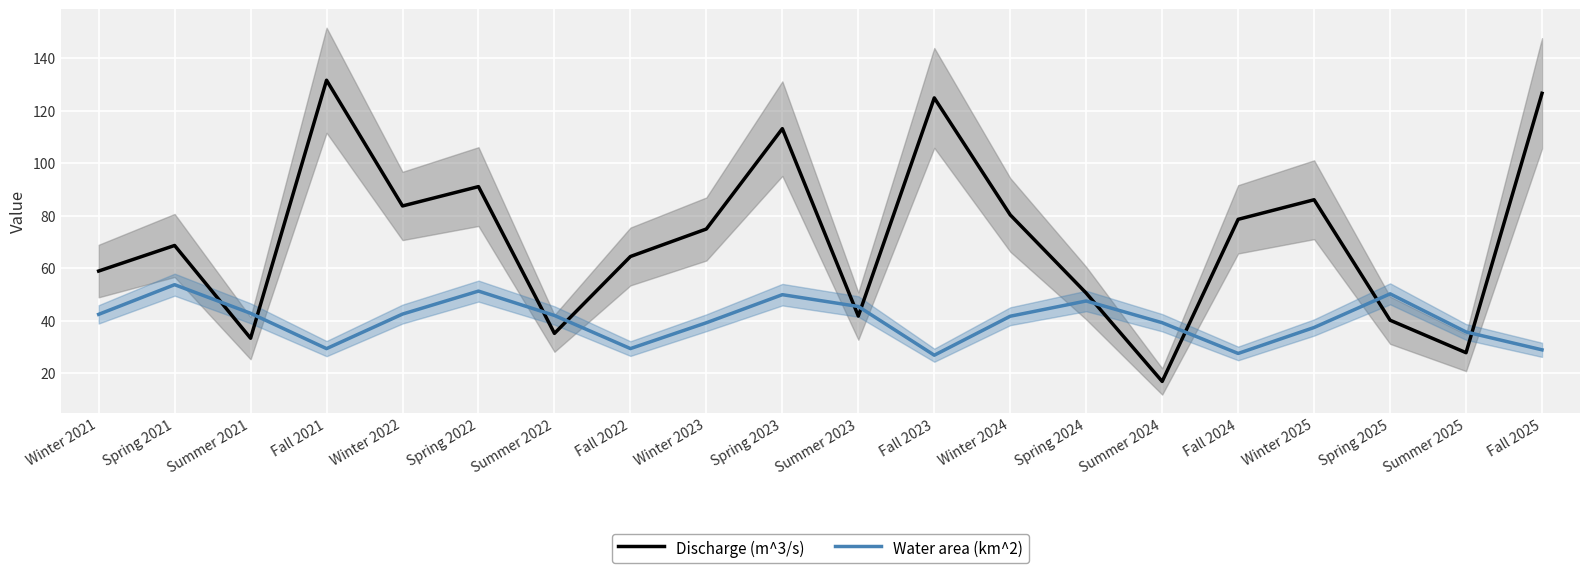

Which has a higher value, Winter 2024 or Winter 2021?

Winter 2024